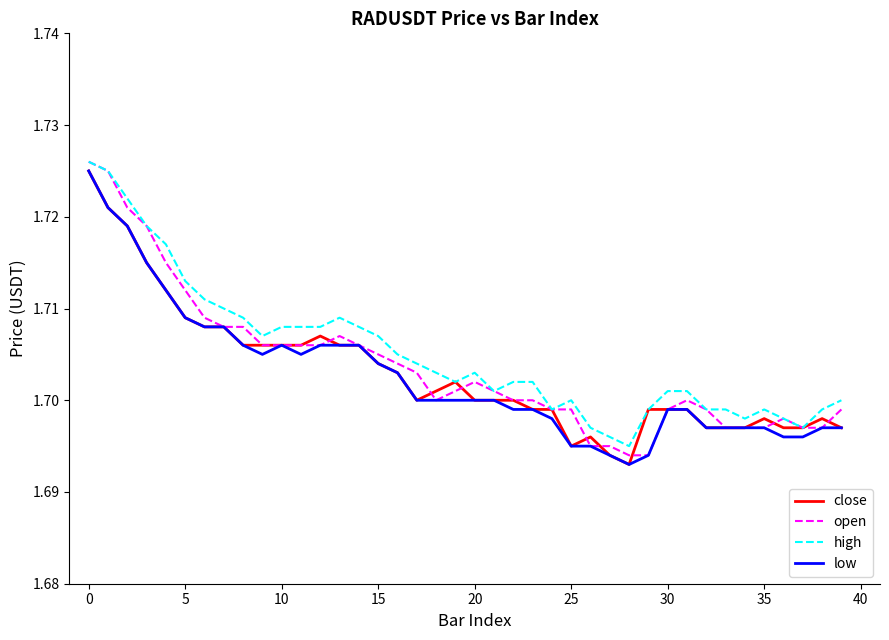

Is this an area chart (filled region under the line)?

No